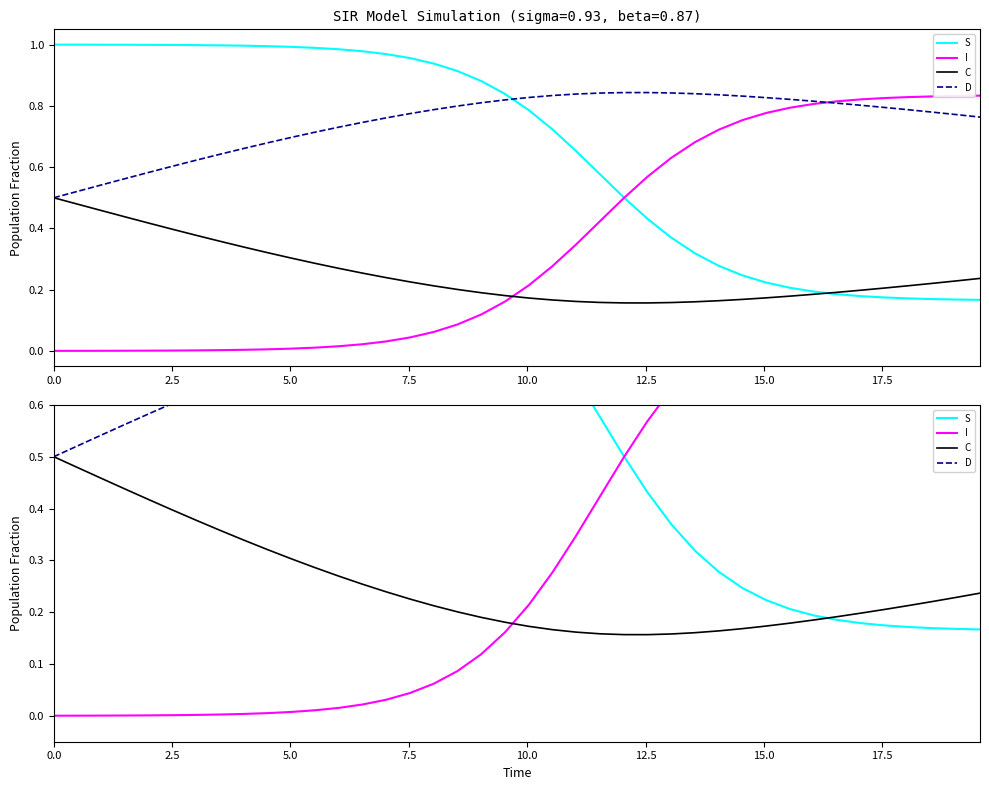

True or false: C has more than 2 points higher than both neighbors.

False